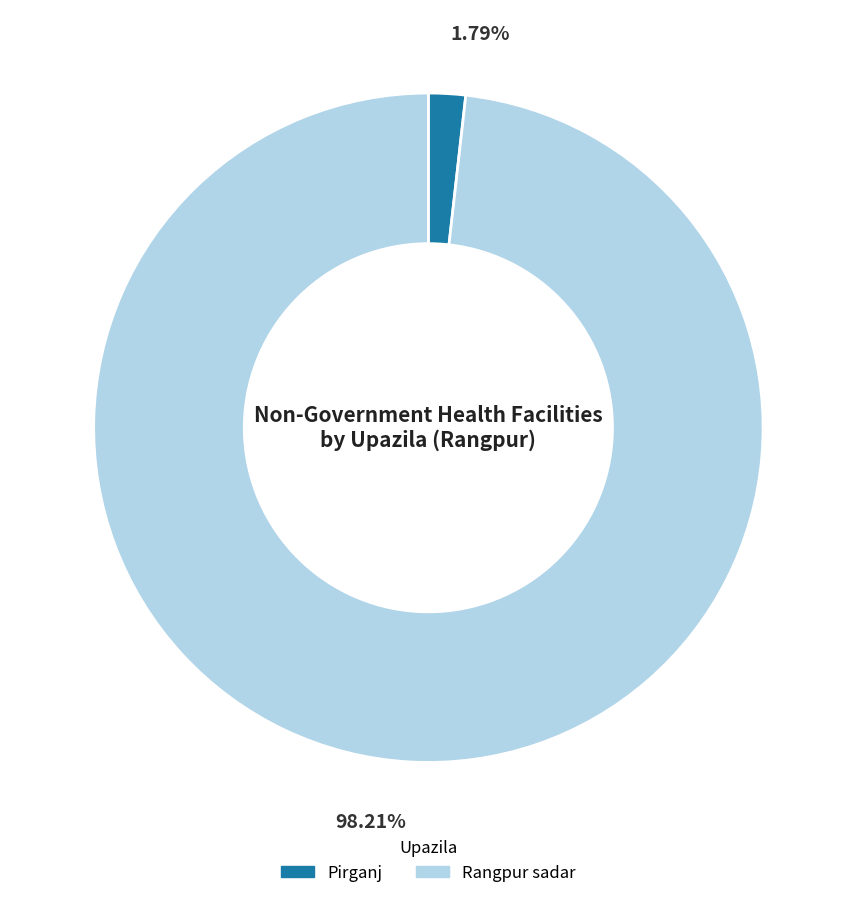

Between Pirganj and Rangpur sadar, which is larger?

Rangpur sadar